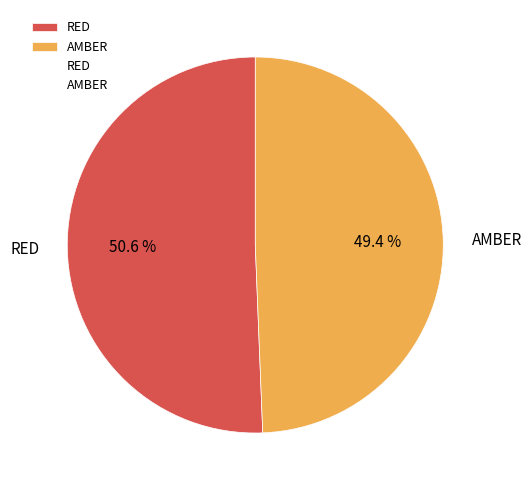

Approximately how many times larger is the value at RED compared to AMBER?

1.0